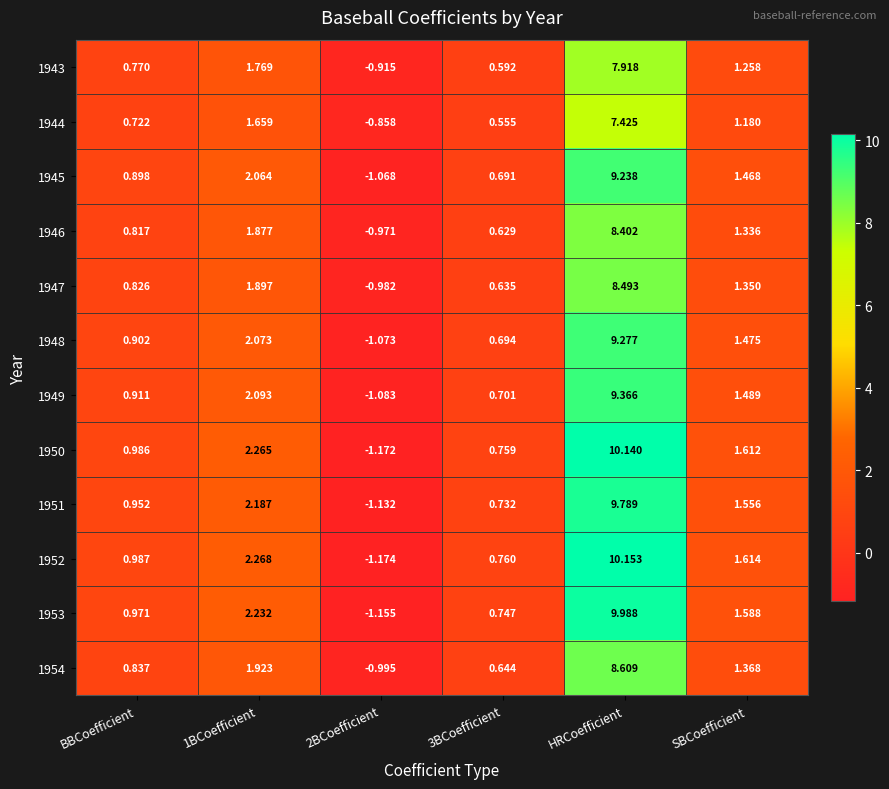

Is the value of 1943 at 1BCoefficient greater than the value of 1952 at 3BCoefficient?

Yes